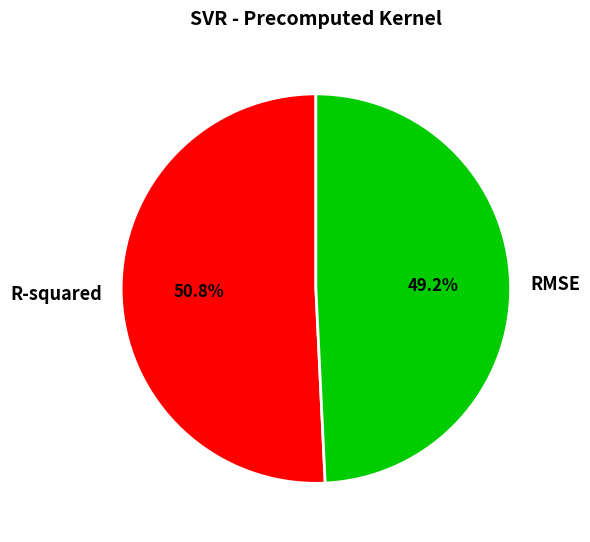

To the nearest percent, what is the average slice percentage?

50%